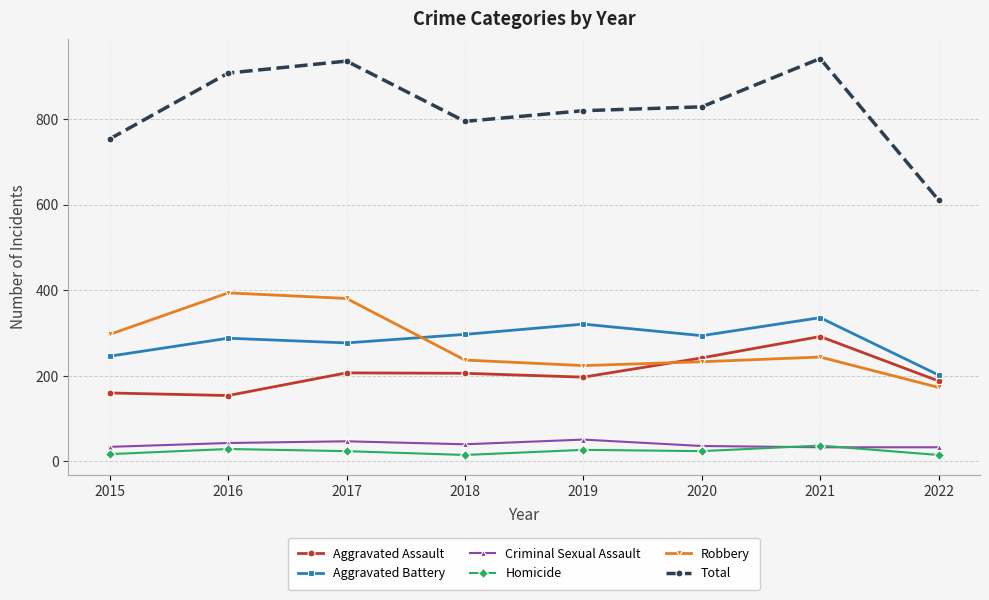

What is the value of the Aggravated Assault point at the 8th from the left?

188